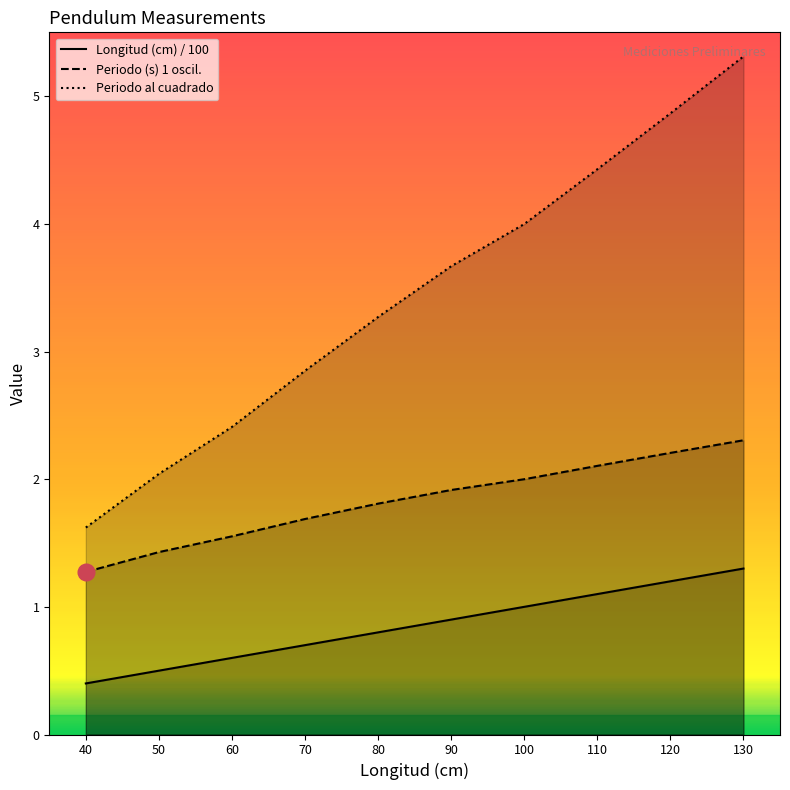

Which series has the largest range (max minus min)?

Periodo al cuadrado